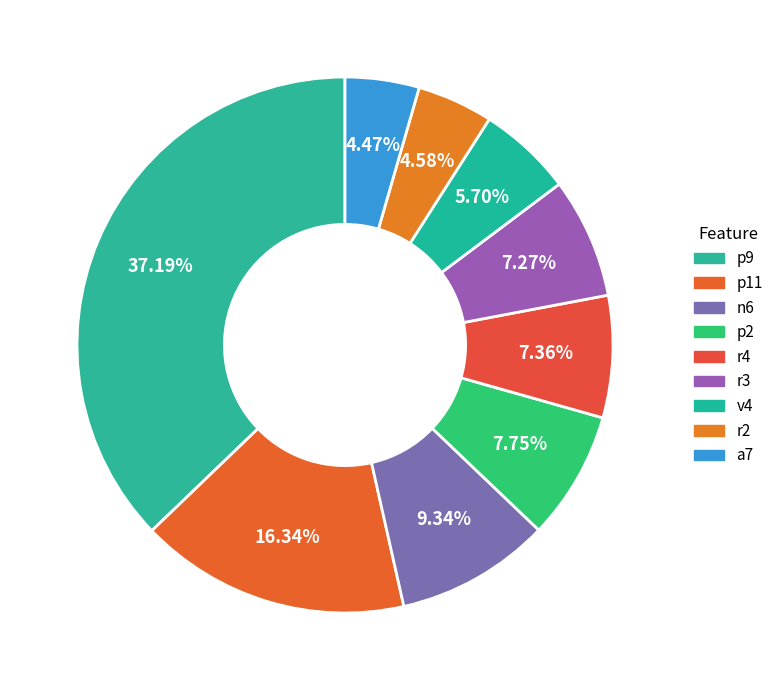

How many segments does this pie chart have?

9